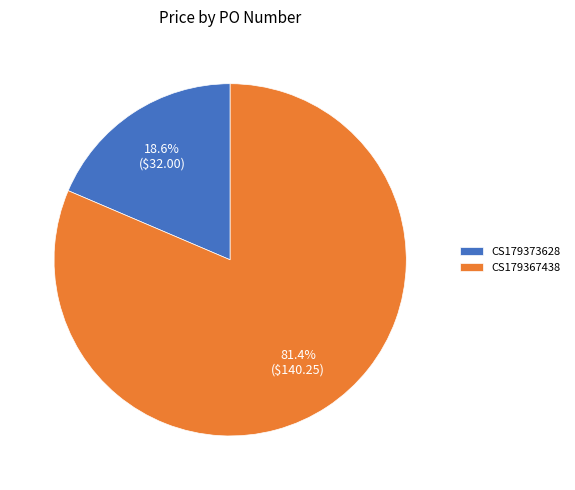

Which has a higher value, CS179367438 or CS179373628?

CS179367438